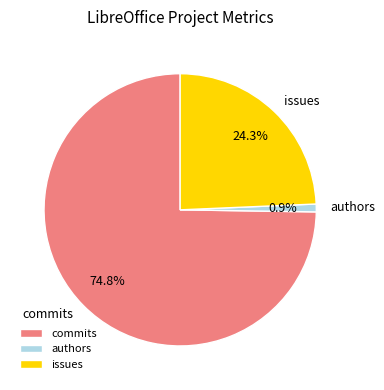

Rank the categories by value from highest to lowest.

commits, issues, authors